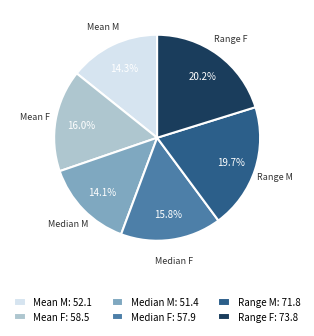

To the nearest percent, what portion does Mean F represent?

16%